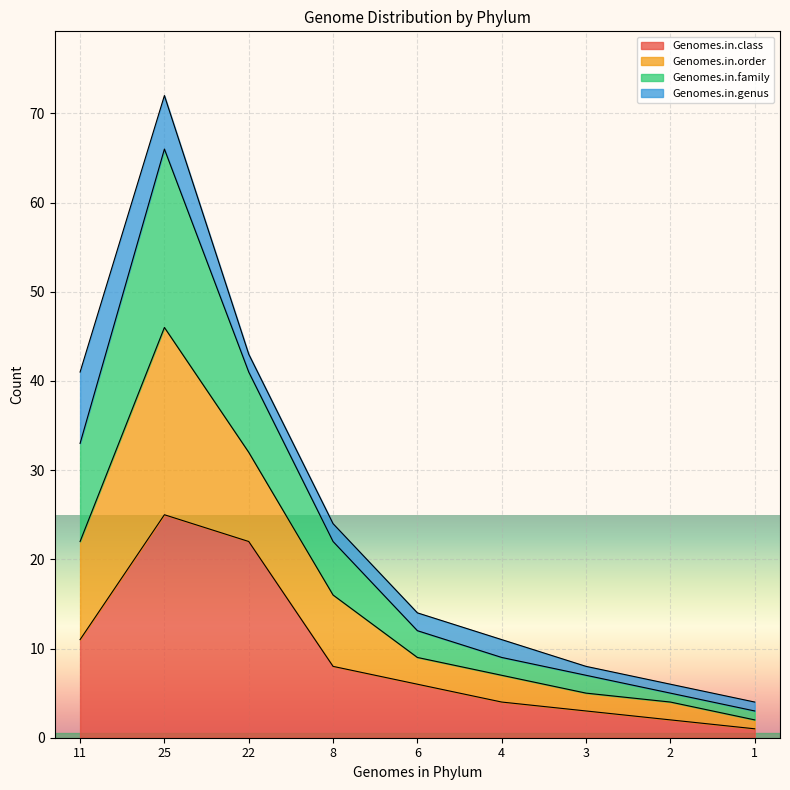

True or false: Genomes.in.class and Genomes.in.family cross at least once.

False